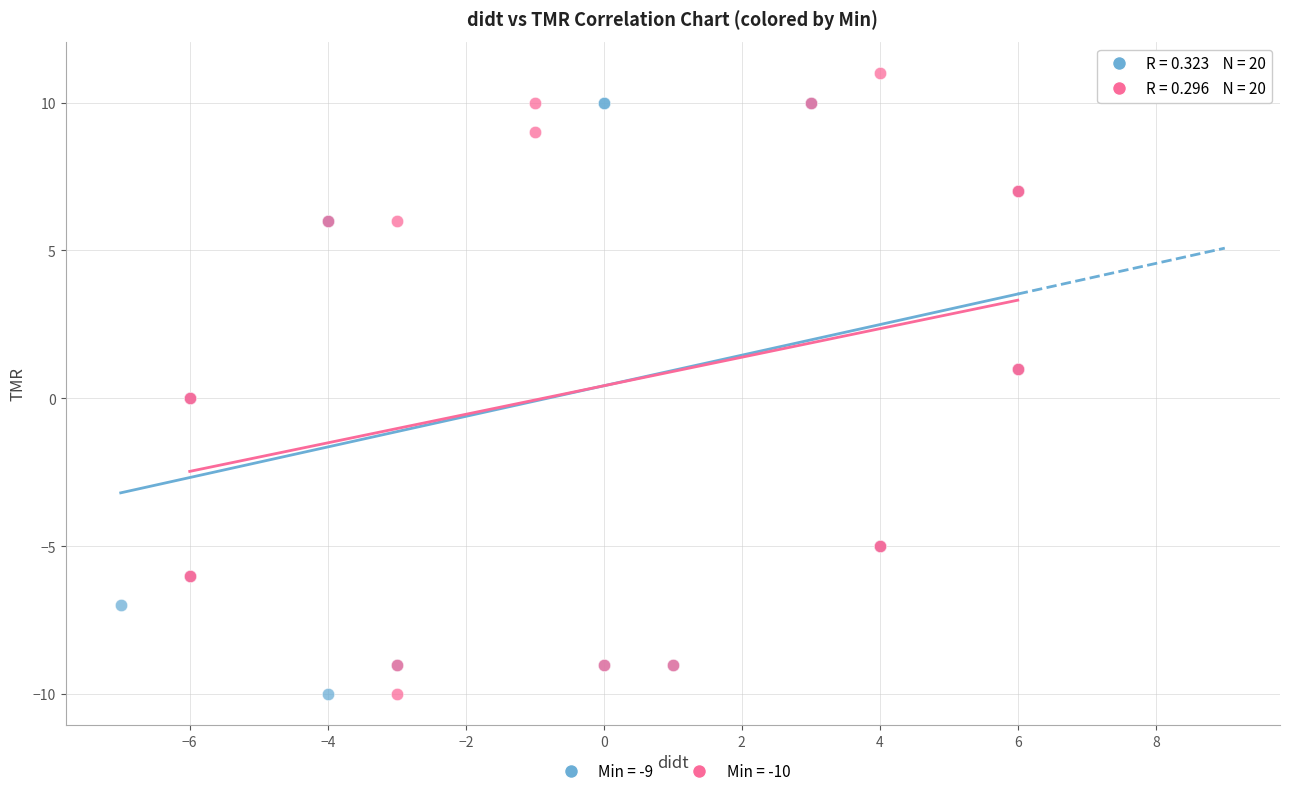

Which series contains the highest Y value?

Min = -10